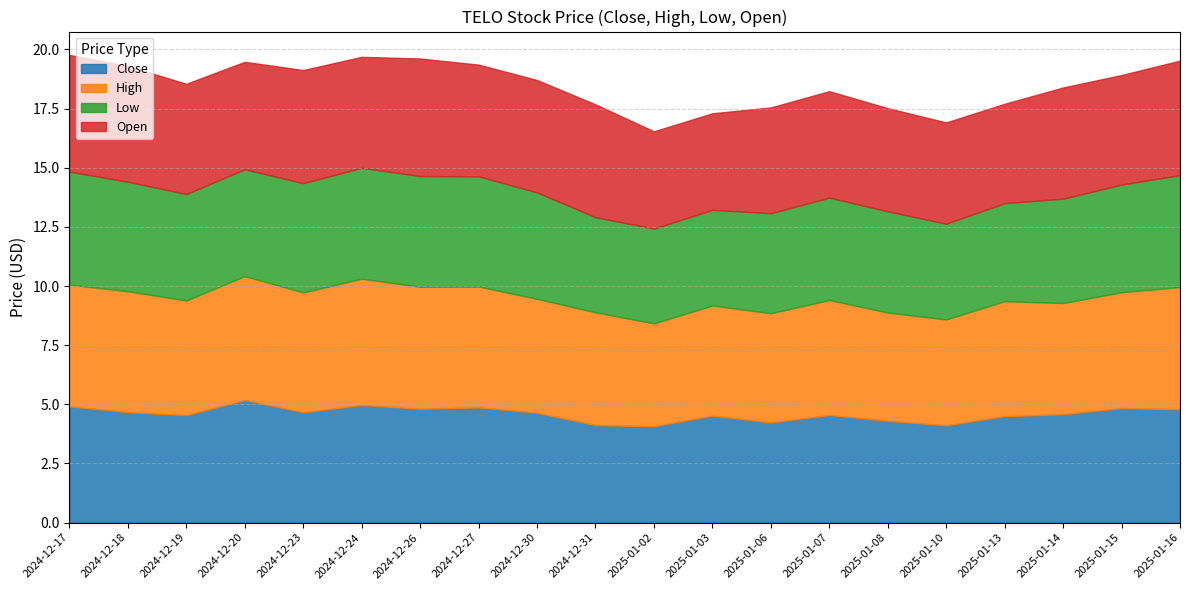

Reading left to right, list all the values displayed in this chart.

Close: 2024-12-17=4.9	2024-12-18=4.7	2024-12-19=4.5	2024-12-20=5.2	2024-12-23=4.7	2024-12-24=5.0	2024-12-26=4.8	2024-12-27=4.9	2024-12-30=4.6	2024-12-31=4.1	2025-01-02=4.1	2025-01-03=4.5	2025-01-06=4.2	2025-01-07=4.6	2025-01-08=4.3	2025-01-10=4.1	2025-01-13=4.5	2025-01-14=4.6	2025-01-15=4.8	2025-01-16=4.8
High: 2024-12-17=5.2	2024-12-18=5.1	2024-12-19=4.8	2024-12-20=5.2	2024-12-23=5.1	2024-12-24=5.3	2024-12-26=5.2	2024-12-27=5.1	2024-12-30=4.8	2024-12-31=4.8	2025-01-02=4.3	2025-01-03=4.7	2025-01-06=4.6	2025-01-07=4.9	2025-01-08=4.6	2025-01-10=4.5	2025-01-13=4.9	2025-01-14=4.7	2025-01-15=4.9	2025-01-16=5.2
Low: 2024-12-17=4.8	2024-12-18=4.6	2024-12-19=4.5	2024-12-20=4.5	2024-12-23=4.6	2024-12-24=4.7	2024-12-26=4.7	2024-12-27=4.7	2024-12-30=4.5	2024-12-31=4.0	2025-01-02=4.0	2025-01-03=4.0	2025-01-06=4.2	2025-01-07=4.3	2025-01-08=4.3	2025-01-10=4.1	2025-01-13=4.1	2025-01-14=4.4	2025-01-15=4.6	2025-01-16=4.7
Open: 2024-12-17=4.9	2024-12-18=4.9	2024-12-19=4.7	2024-12-20=4.5	2024-12-23=4.8	2024-12-24=4.7	2024-12-26=5.0	2024-12-27=4.7	2024-12-30=4.8	2024-12-31=4.8	2025-01-02=4.1	2025-01-03=4.1	2025-01-06=4.5	2025-01-07=4.5	2025-01-08=4.4	2025-01-10=4.3	2025-01-13=4.2	2025-01-14=4.7	2025-01-15=4.6	2025-01-16=4.8